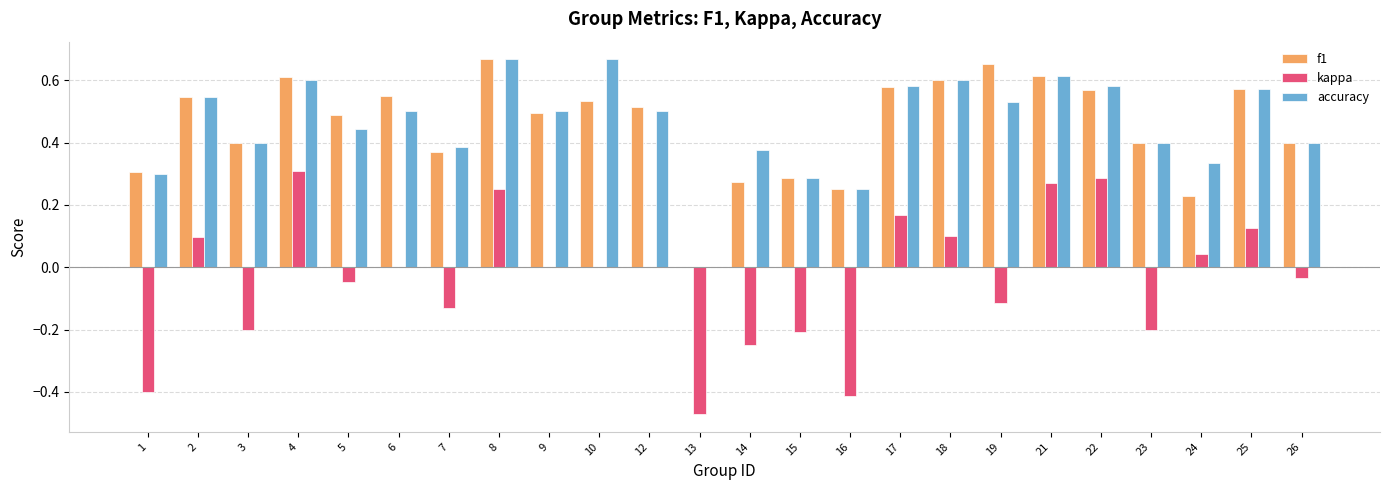

Between 6 and 22, which series saw the biggest shift?

kappa